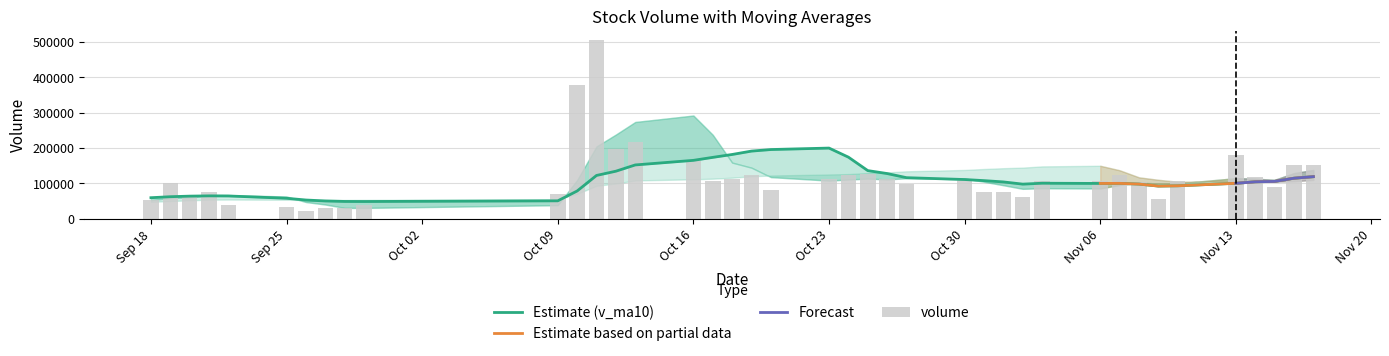

The value of volume at 2017-11-14 is 68412.8. True or false?

False